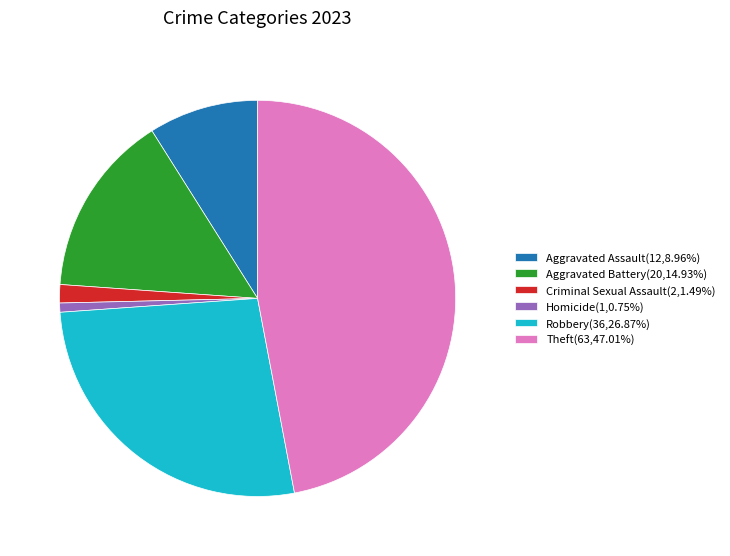

True or false: Criminal Sexual Assault accounts for 7% of the total.

False